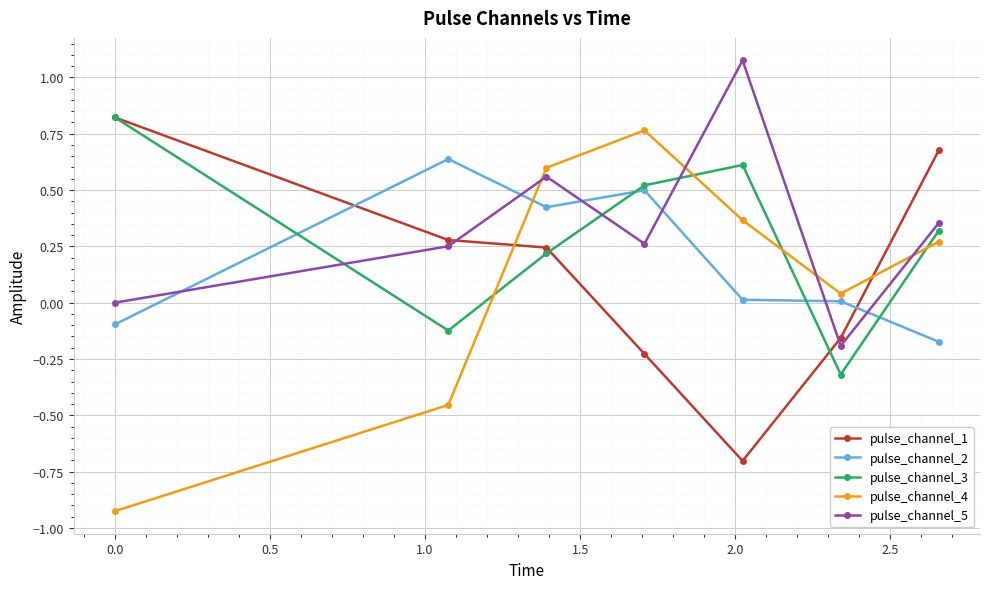

How many positive values does the pulse_channel_4 series have?

5